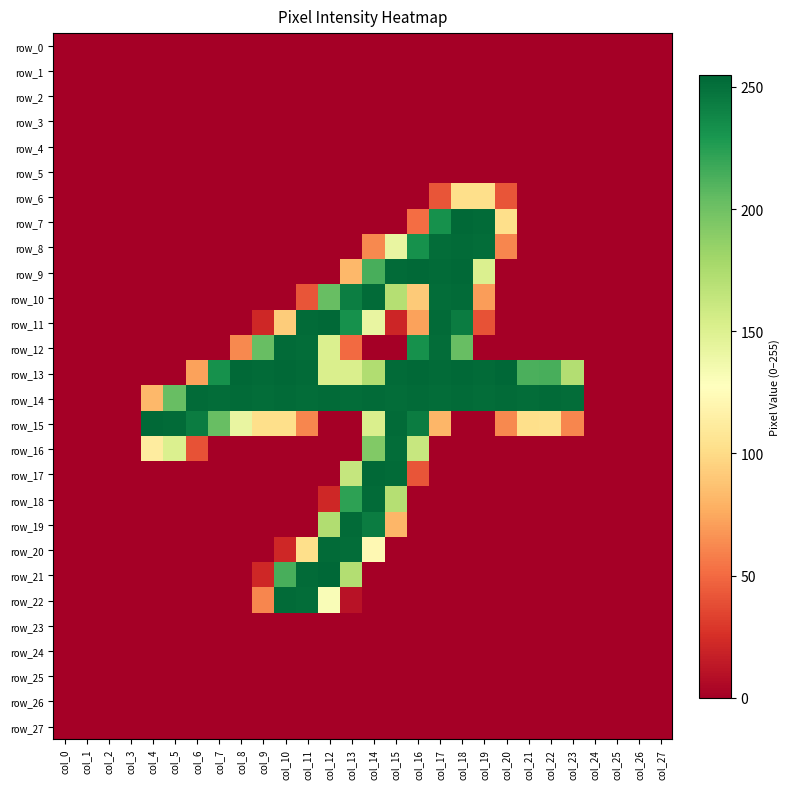

At which category is the sum across all series the highest?

col_14